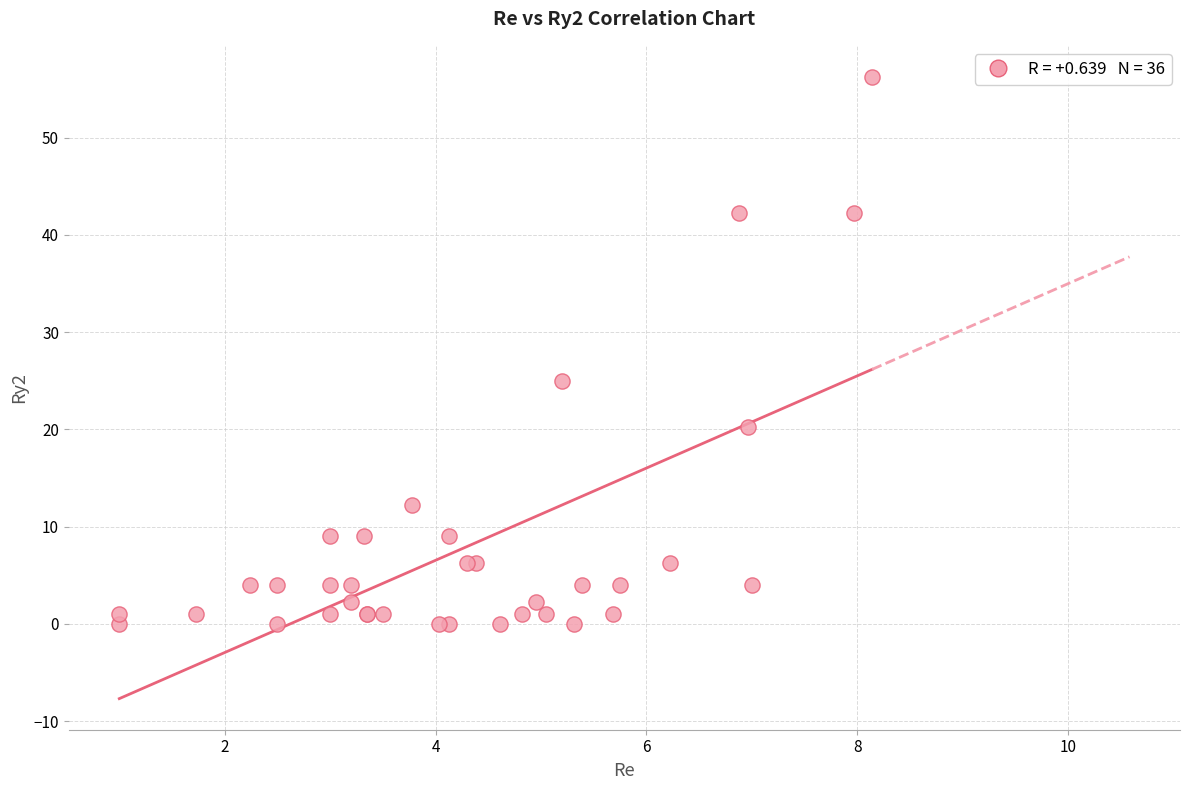

What Y value in the scatter plot is closest to 28?

25.0